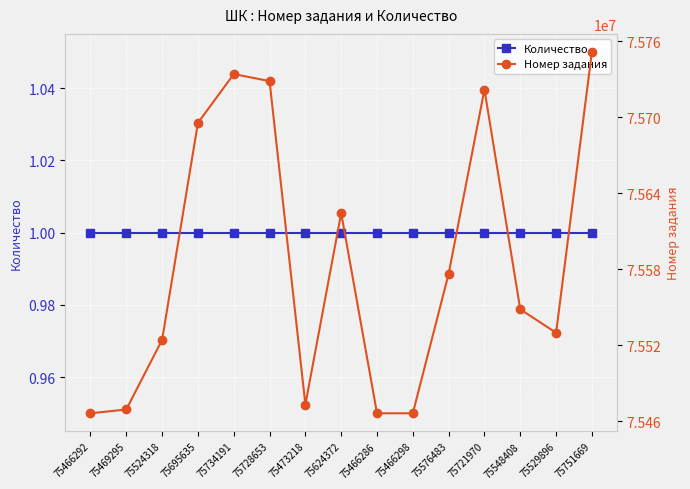

How many categories are shown in the chart?

15